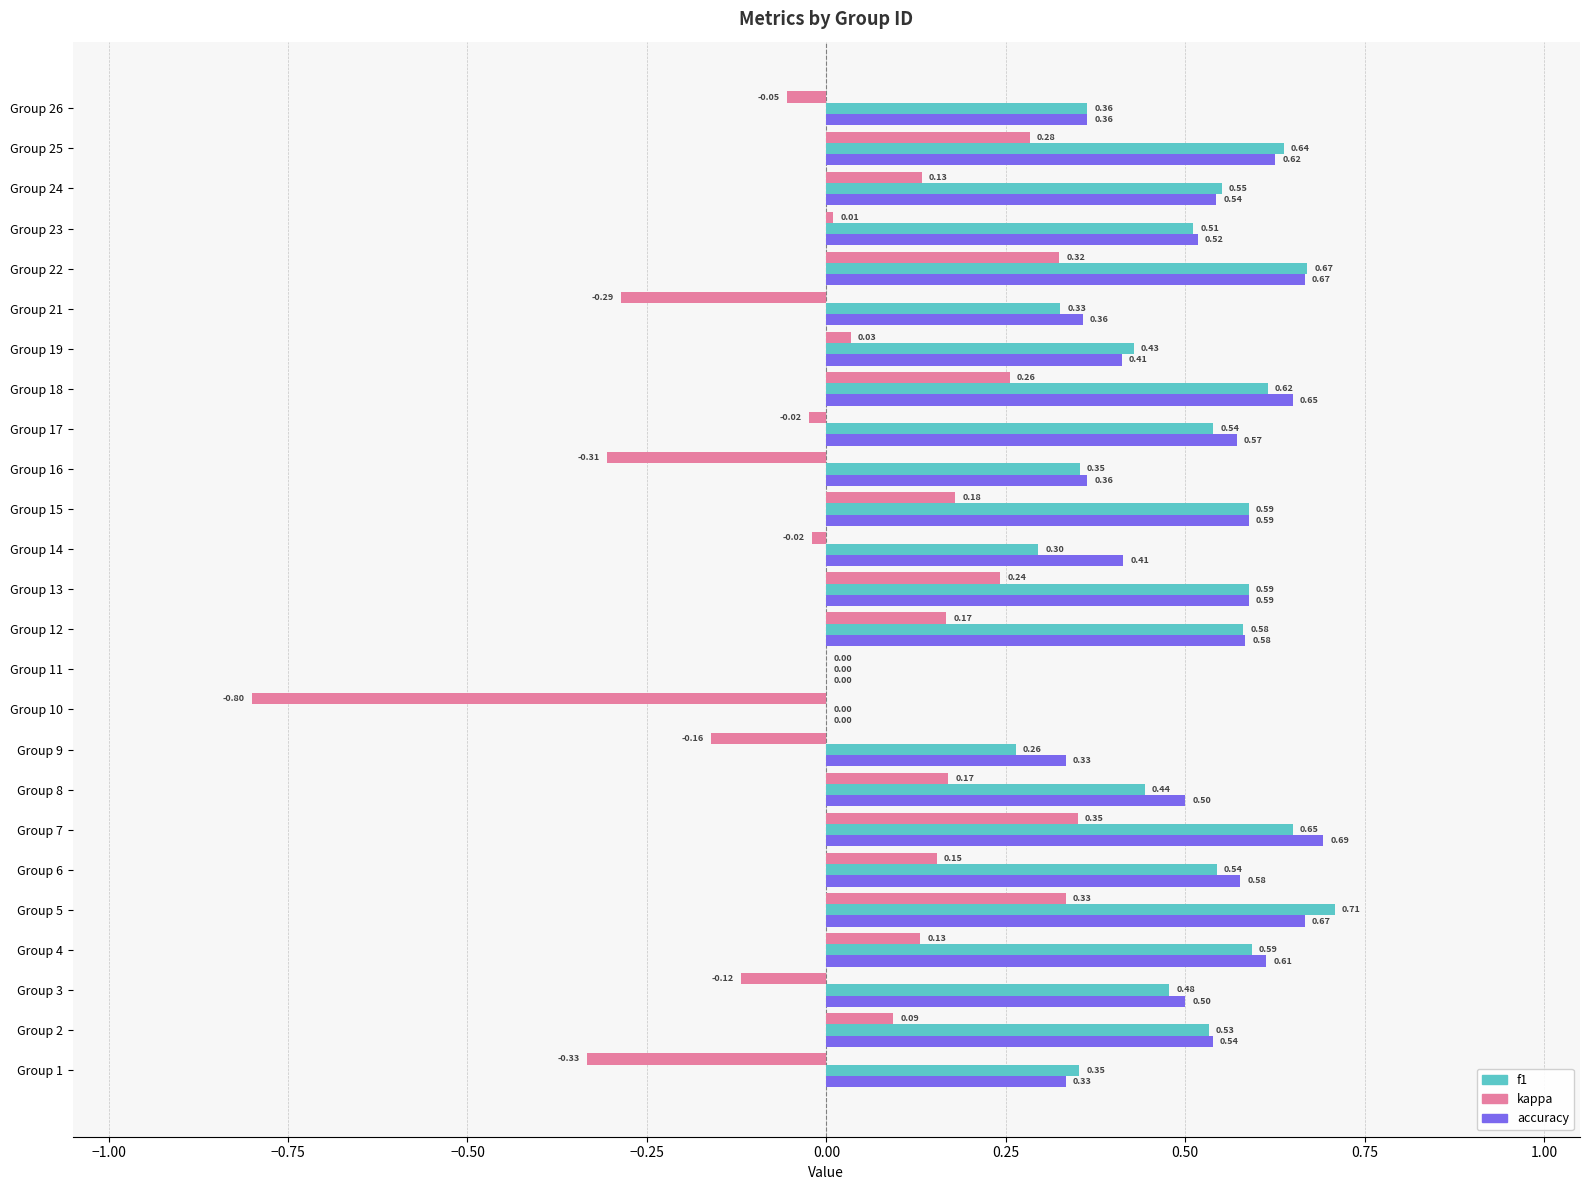

Between Group 1 and Group 15, which series saw the biggest shift?

kappa